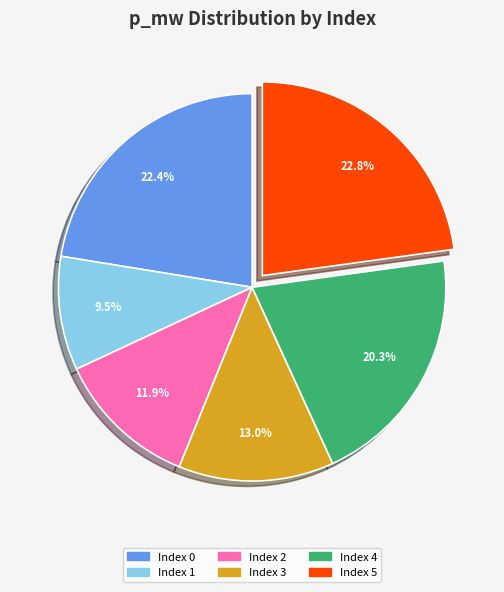

Which category has the smallest portion of the pie?

Index 1